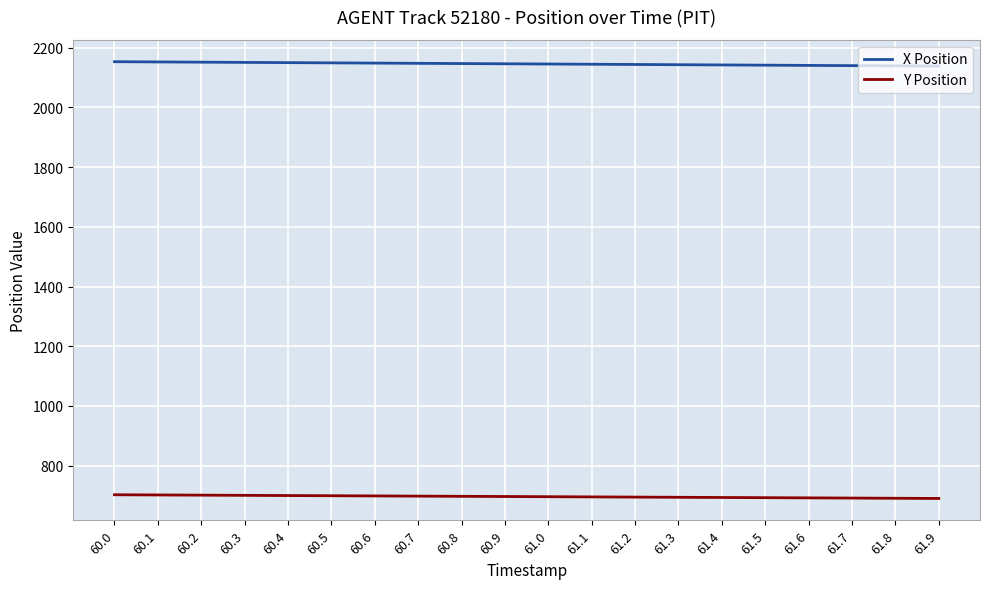

True or false: Y Position has a value of 269.2 at 60.4.

False